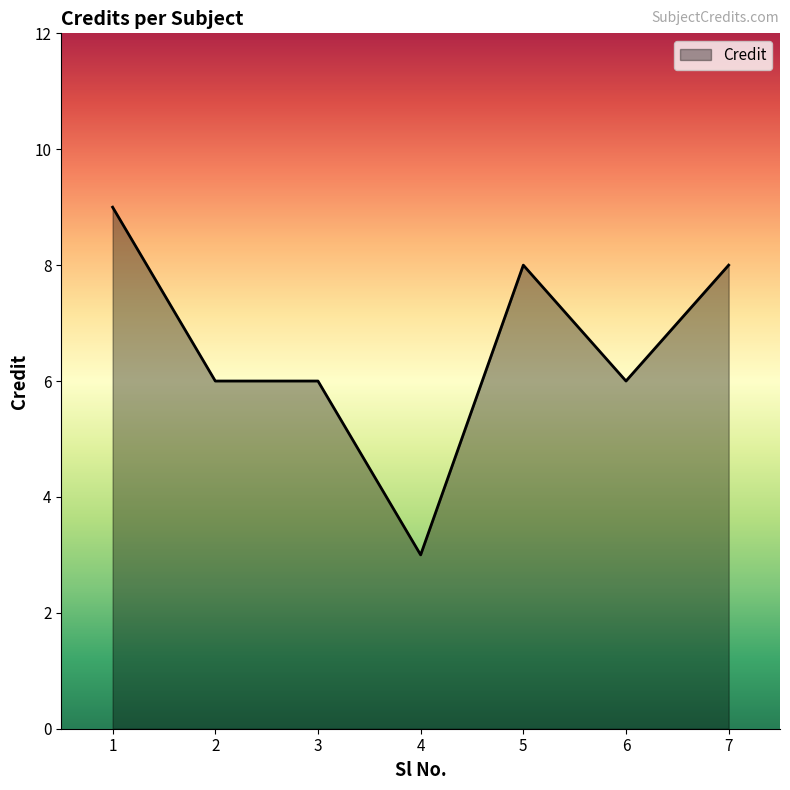

What is the sum of the values at 3 and 1?

15